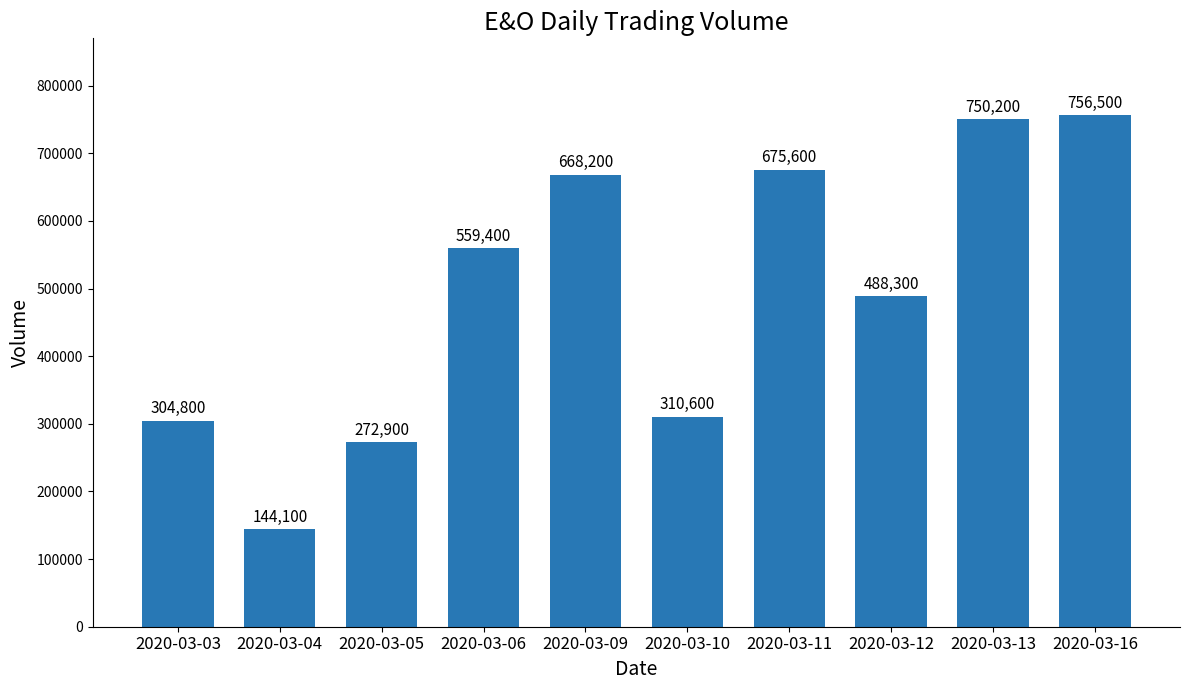

The chart shows a value of 488300 at 2020-03-12. True or false?

True